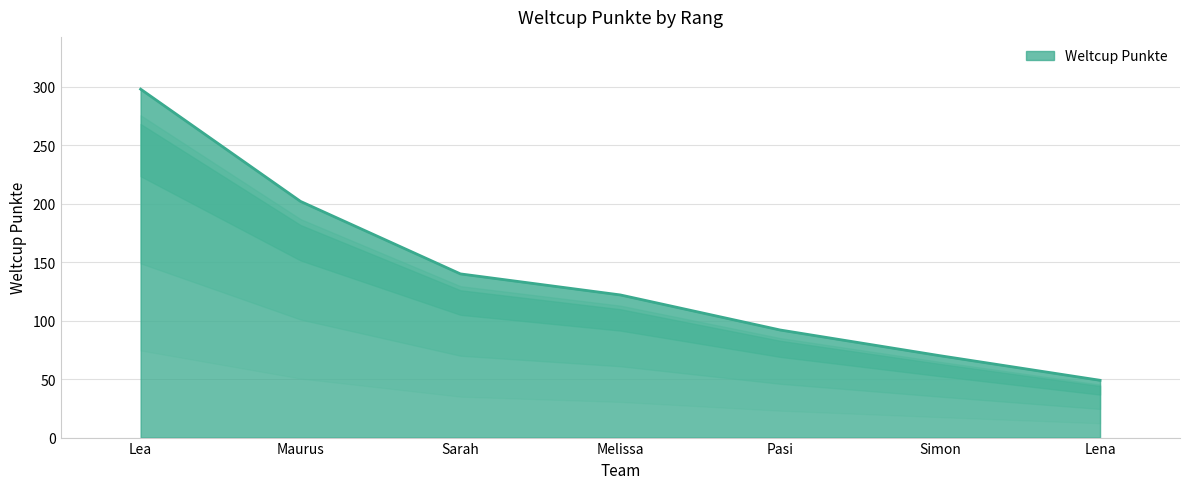

List the labels in order of value, largest first.

Lea, Maurus, Sarah, Melissa, Pasi, Simon, Lena